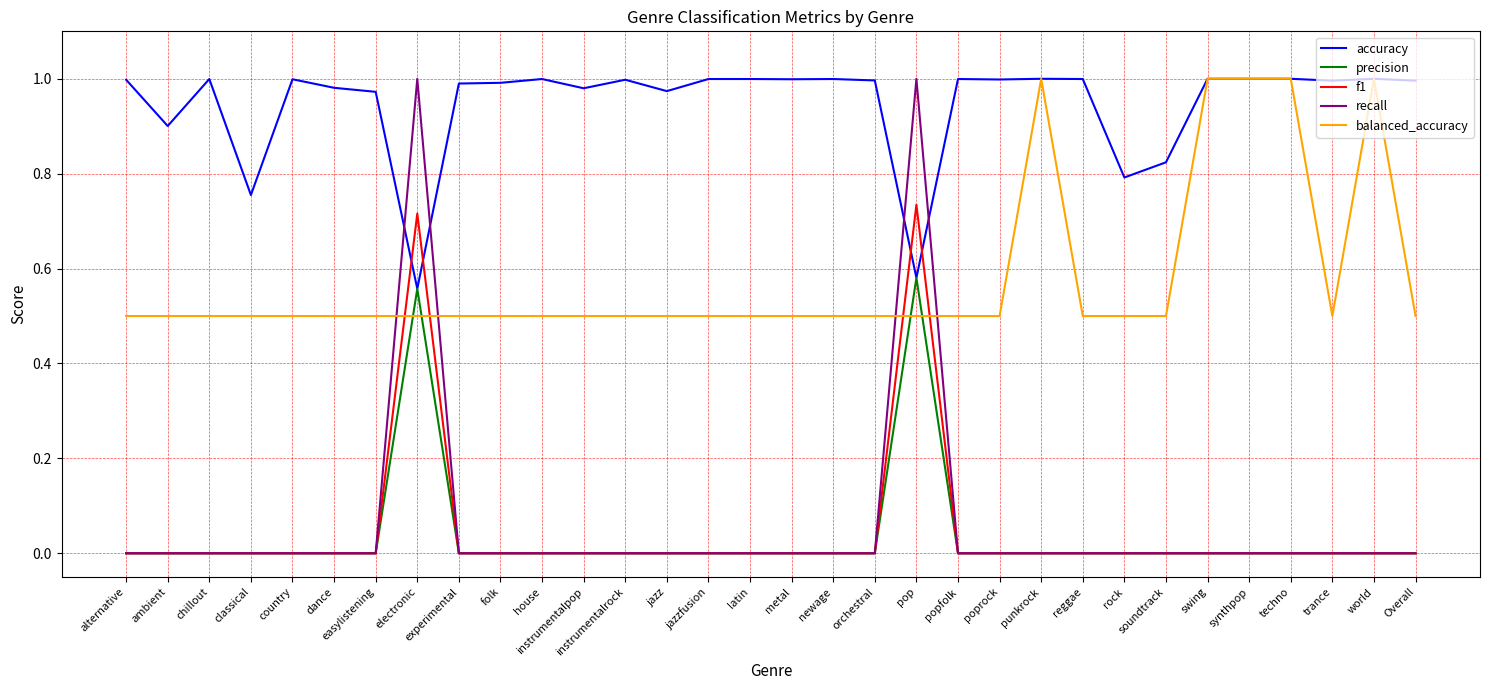

True or false: f1 has more than 0 interior local peaks.

True